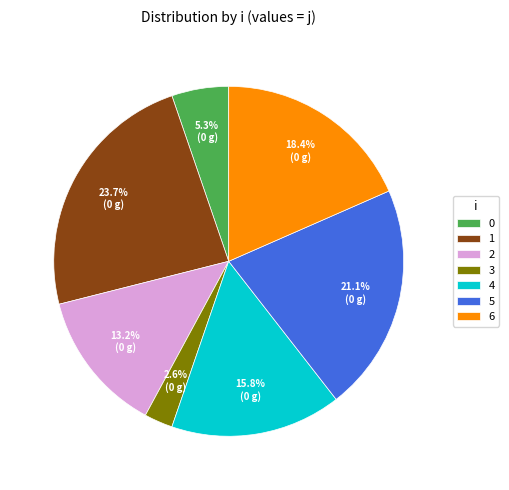

Between 5 and 4, which is larger?

5